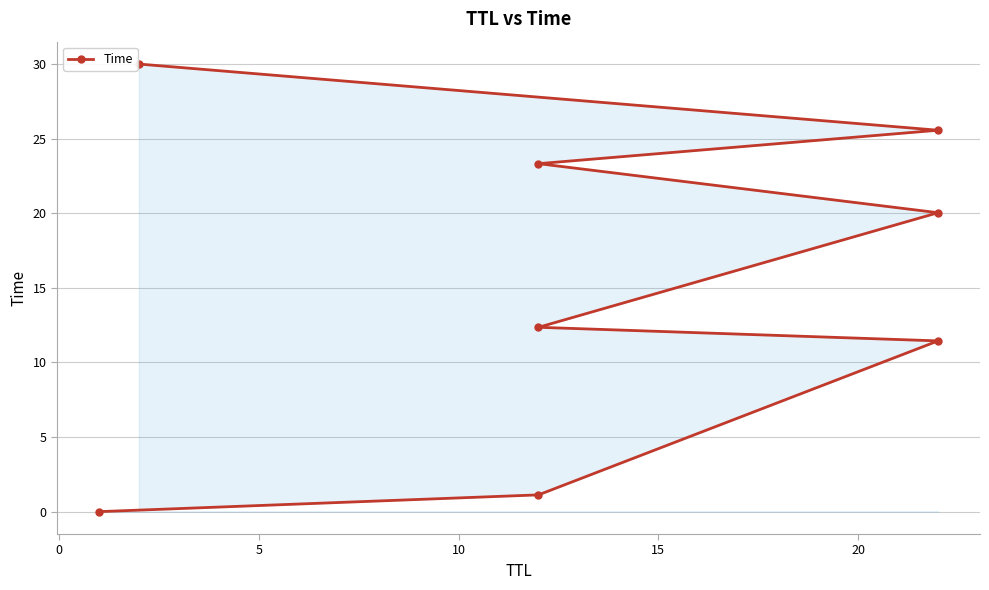

How many categories are shown in the chart?

8